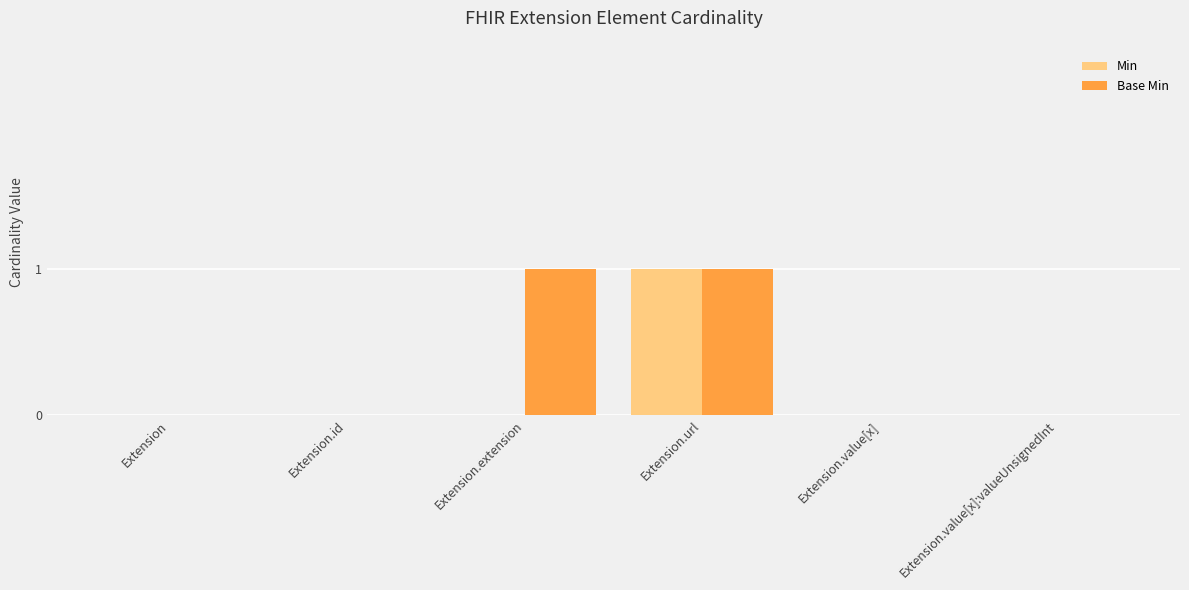

At which category is the sum across all series the highest?

Extension.url